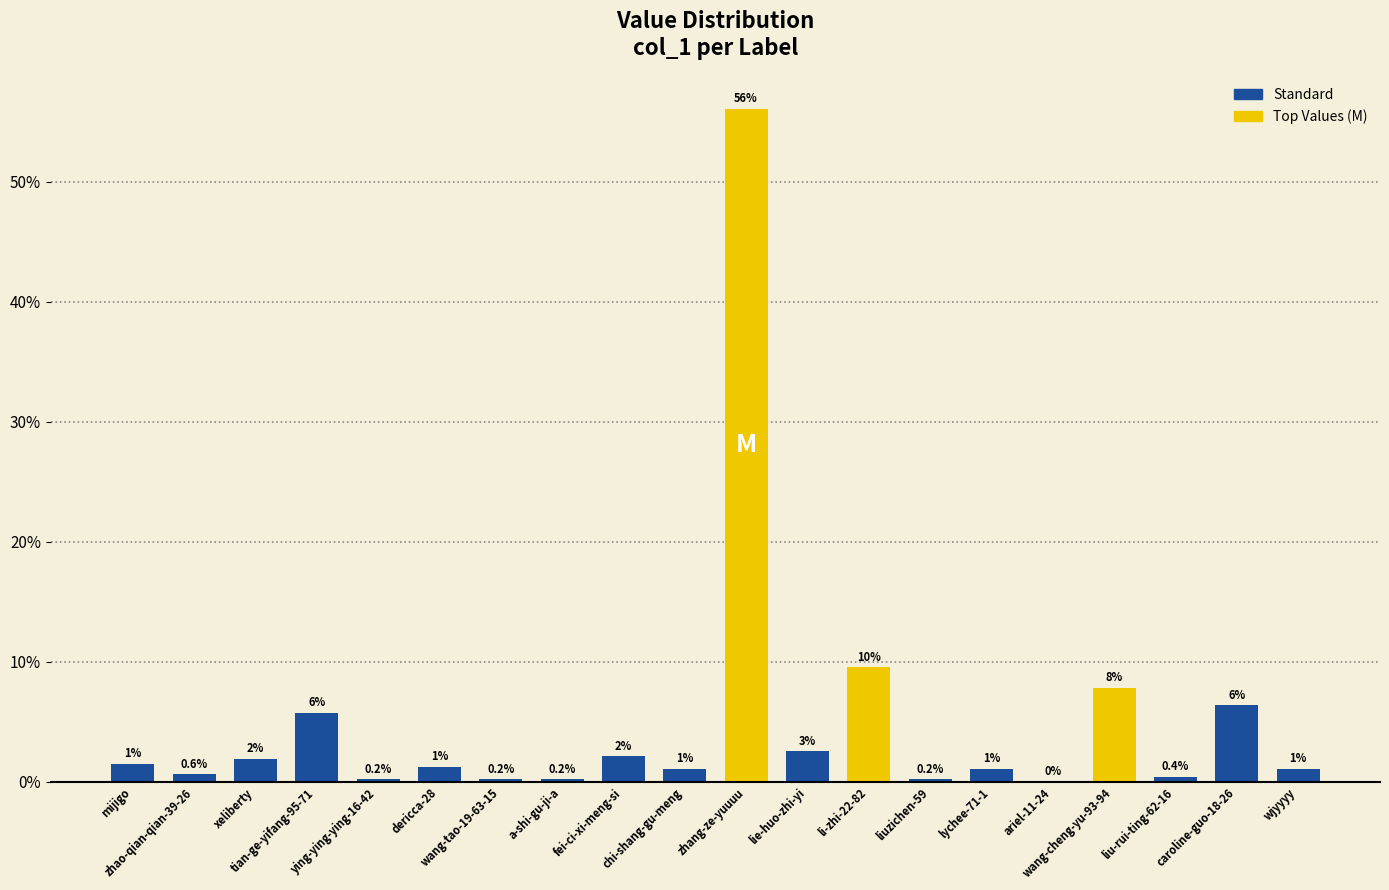

True or false: the data shows 9.6 at tian-ge-yifang-95-71.

False